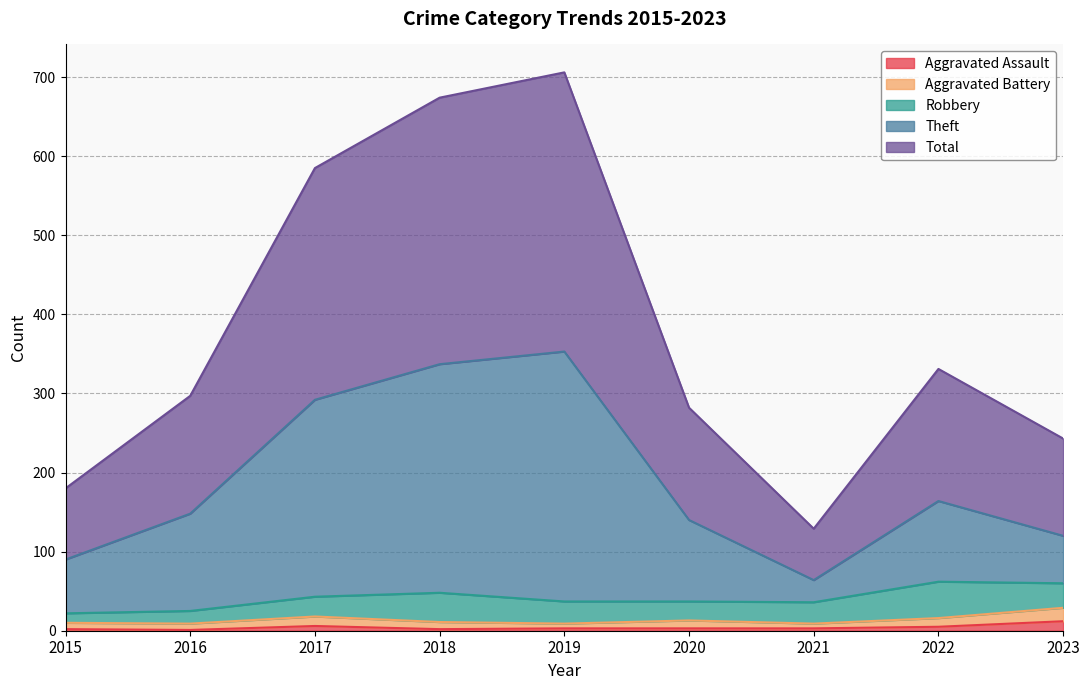

Where does the Theft series first go above 148?

2017